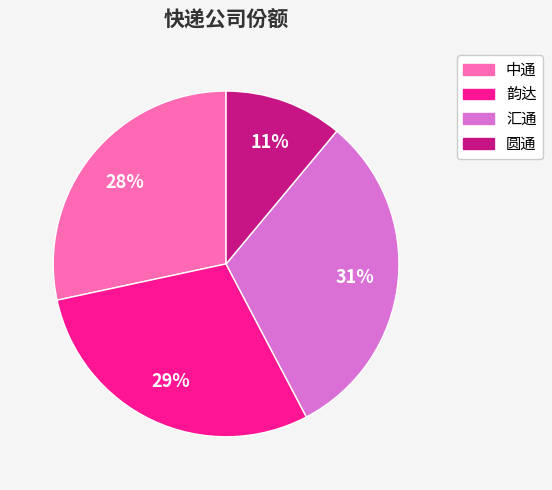

How many segments does this pie chart have?

4